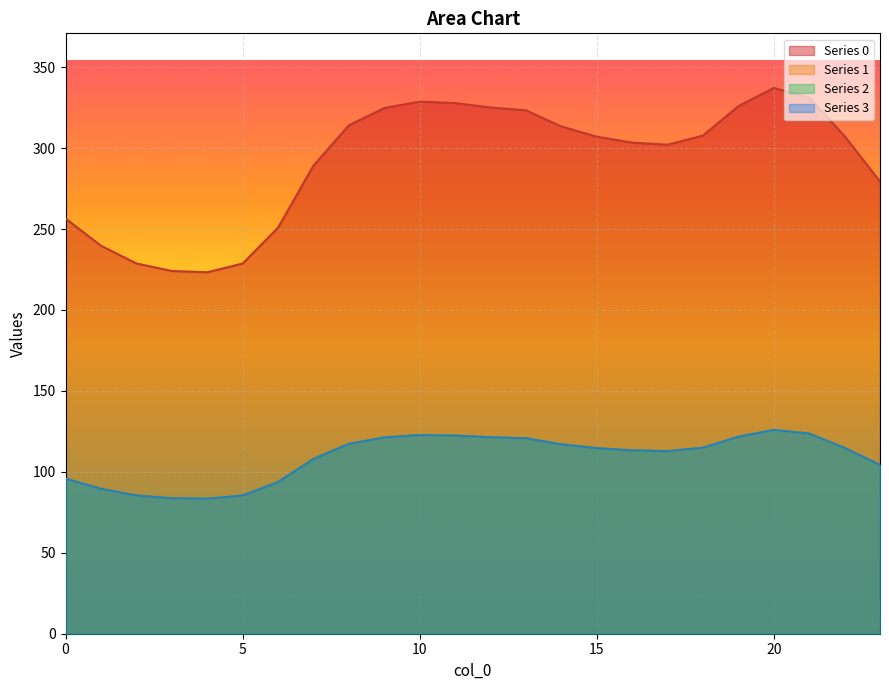

At which category does 0 reach its first local valley?

4